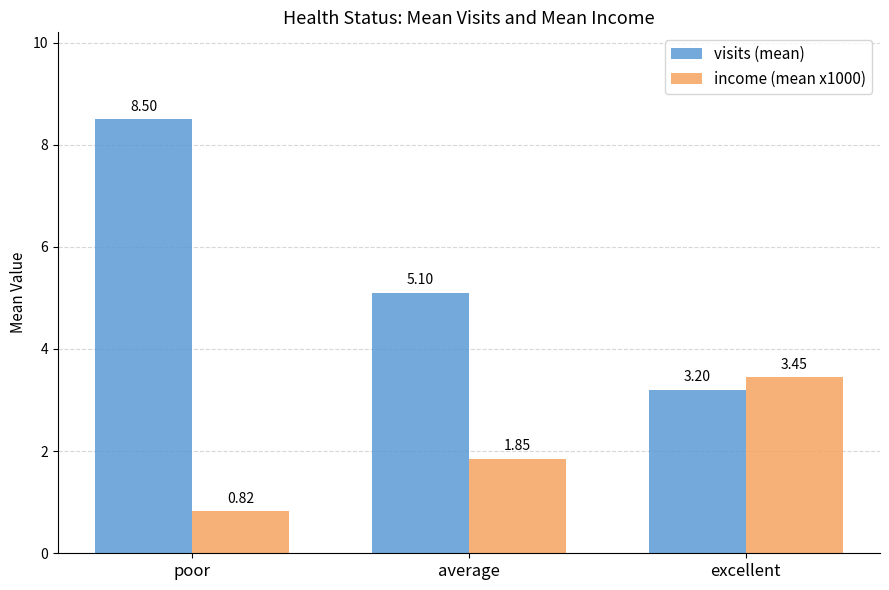

The visits (mean) series shows 3.2 at excellent. True or false?

True